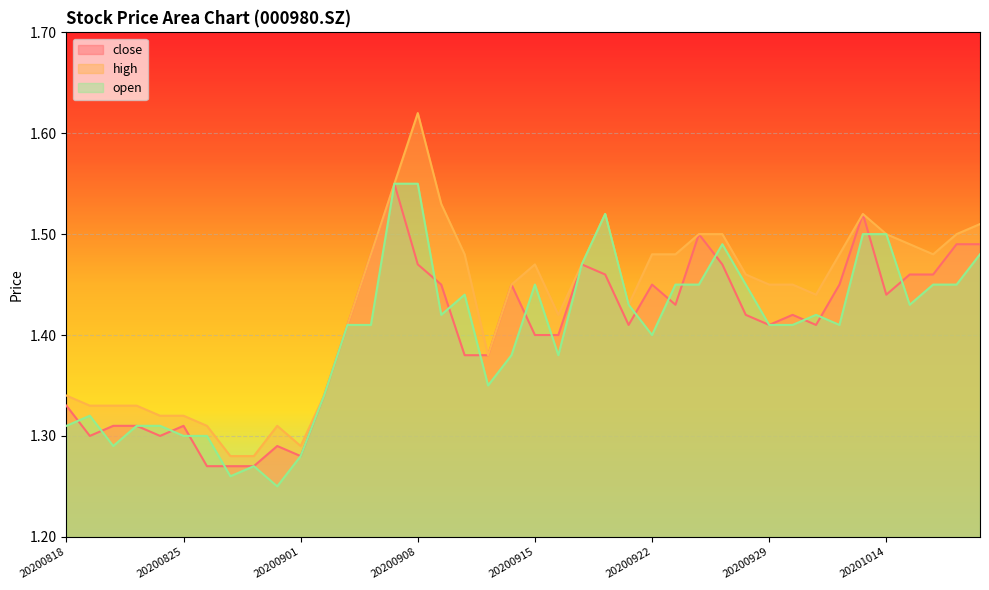

Reading right to left, what are all the values shown in this chart?

close: 20201020=1.5	20201019=1.5	20201016=1.5	20201015=1.5	20201014=1.4	20201013=1.5	20201012=1.4	20201009=1.4	20200930=1.4	20200929=1.4	20200928=1.4	20200925=1.5	20200924=1.5	20200923=1.4	20200922=1.4	20200921=1.4	20200918=1.5	20200917=1.5	20200916=1.4	20200915=1.4	20200914=1.4	20200911=1.4	20200910=1.4	20200909=1.4	20200908=1.5	20200907=1.6	20200904=1.5	20200903=1.4	20200902=1.3	20200901=1.3	20200831=1.3	20200828=1.3	20200827=1.3	20200826=1.3	20200825=1.3	20200824=1.3	20200821=1.3	20200820=1.3	20200819=1.3	20200818=1.3
high: 20201020=1.5	20201019=1.5	20201016=1.5	20201015=1.5	20201014=1.5	20201013=1.5	20201012=1.5	20201009=1.4	20200930=1.4	20200929=1.4	20200928=1.5	20200925=1.5	20200924=1.5	20200923=1.5	20200922=1.5	20200921=1.4	20200918=1.5	20200917=1.5	20200916=1.4	20200915=1.5	20200914=1.4	20200911=1.4	20200910=1.5	20200909=1.5	20200908=1.6	20200907=1.6	20200904=1.5	20200903=1.4	20200902=1.3	20200901=1.3	20200831=1.3	20200828=1.3	20200827=1.3	20200826=1.3	20200825=1.3	20200824=1.3	20200821=1.3	20200820=1.3	20200819=1.3	20200818=1.3
open: 20201020=1.5	20201019=1.4	20201016=1.4	20201015=1.4	20201014=1.5	20201013=1.5	20201012=1.4	20201009=1.4	20200930=1.4	20200929=1.4	20200928=1.4	20200925=1.5	20200924=1.4	20200923=1.4	20200922=1.4	20200921=1.4	20200918=1.5	20200917=1.5	20200916=1.4	20200915=1.4	20200914=1.4	20200911=1.4	20200910=1.4	20200909=1.4	20200908=1.6	20200907=1.6	20200904=1.4	20200903=1.4	20200902=1.3	20200901=1.3	20200831=1.2	20200828=1.3	20200827=1.3	20200826=1.3	20200825=1.3	20200824=1.3	20200821=1.3	20200820=1.3	20200819=1.3	20200818=1.3